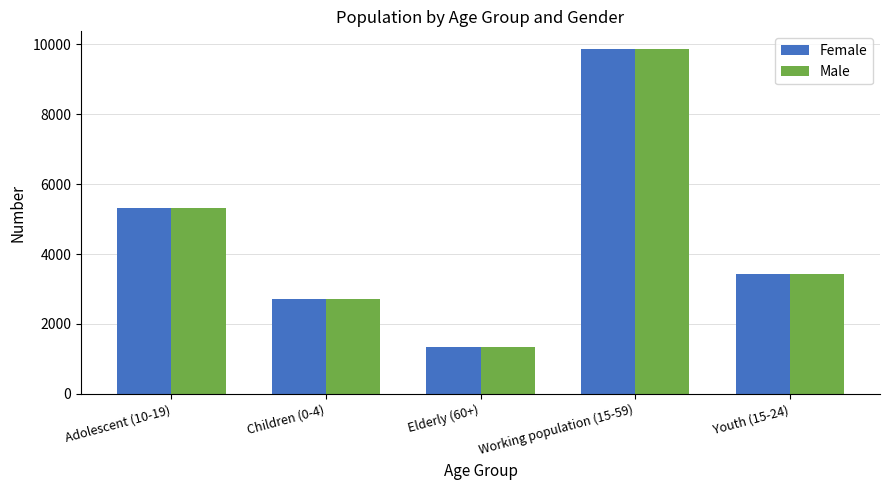

At which category is the sum across all series the highest?

Working population (15-59)